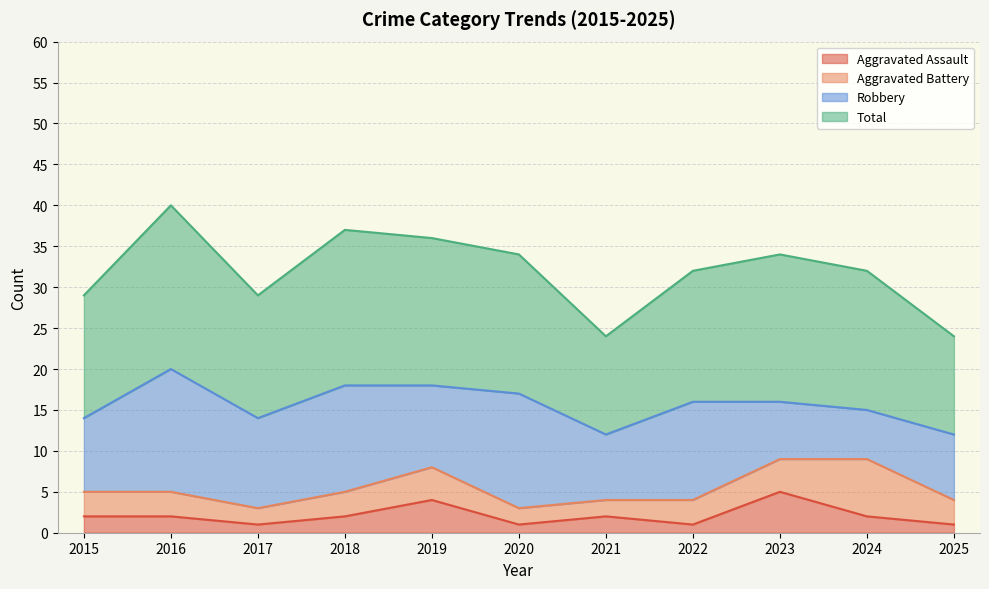

True or false: Total has more than 2 points higher than both neighbors.

True